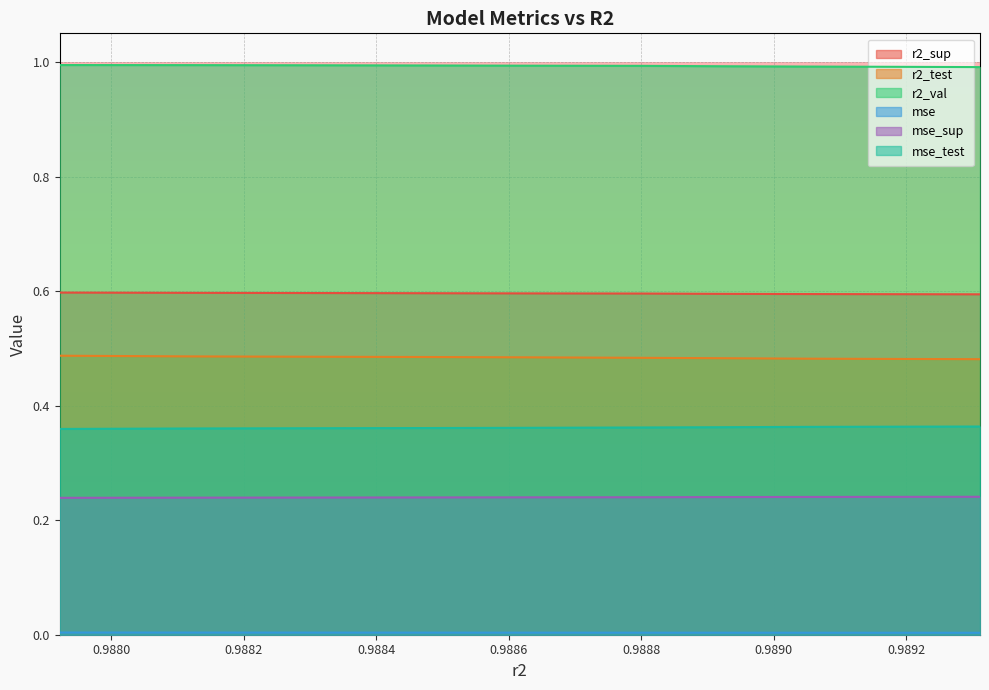

Reading right to left, extract all data points from this chart.

r2_sup: 0.9893116215568892=0.6	0.9891829687948742=0.6	0.9890455966177748=0.6	0.9889183823328026=0.6	0.9888013017573511=0.6	0.9886301308911831=0.6	0.9884733134364271=0.6	0.9883032333161124=0.6	0.9881186779697667=0.6	0.9879220480478806=0.6
r2_test: 0.9893116215568892=0.5	0.9891829687948742=0.5	0.9890455966177748=0.5	0.9889183823328026=0.5	0.9888013017573511=0.5	0.9886301308911831=0.5	0.9884733134364271=0.5	0.9883032333161124=0.5	0.9881186779697667=0.5	0.9879220480478806=0.5
r2_val: 0.9893116215568892=1.0	0.9891829687948742=1.0	0.9890455966177748=1.0	0.9889183823328026=1.0	0.9888013017573511=1.0	0.9886301308911831=1.0	0.9884733134364271=1.0	0.9883032333161124=1.0	0.9881186779697667=1.0	0.9879220480478806=1.0
mse: 0.9893116215568892=0.0	0.9891829687948742=0.0	0.9890455966177748=0.0	0.9889183823328026=0.0	0.9888013017573511=0.0	0.9886301308911831=0.0	0.9884733134364271=0.0	0.9883032333161124=0.0	0.9881186779697667=0.0	0.9879220480478806=0.0
mse_sup: 0.9893116215568892=0.2	0.9891829687948742=0.2	0.9890455966177748=0.2	0.9889183823328026=0.2	0.9888013017573511=0.2	0.9886301308911831=0.2	0.9884733134364271=0.2	0.9883032333161124=0.2	0.9881186779697667=0.2	0.9879220480478806=0.2
mse_test: 0.9893116215568892=0.4	0.9891829687948742=0.4	0.9890455966177748=0.4	0.9889183823328026=0.4	0.9888013017573511=0.4	0.9886301308911831=0.4	0.9884733134364271=0.4	0.9883032333161124=0.4	0.9881186779697667=0.4	0.9879220480478806=0.4